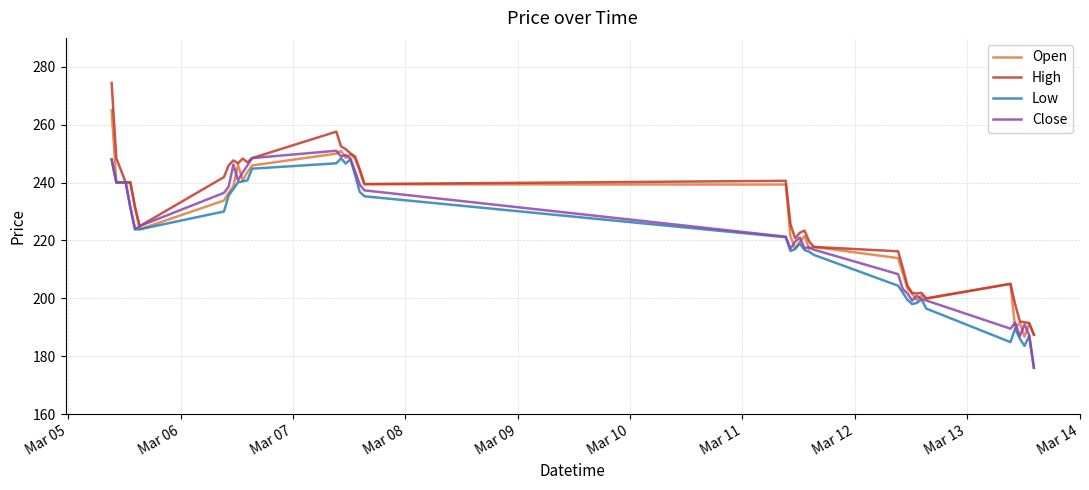

What is the sum of all Close values?

8891.9